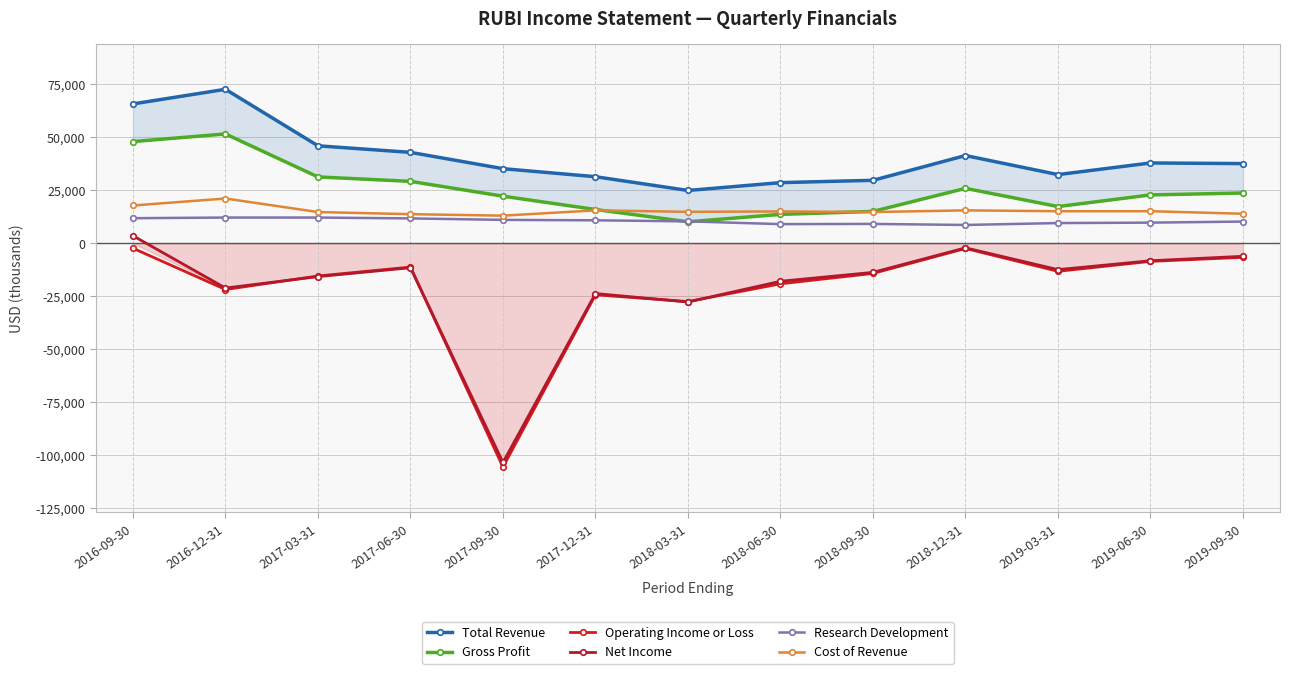

What is the label of the 13th point from the right?

2016-09-30